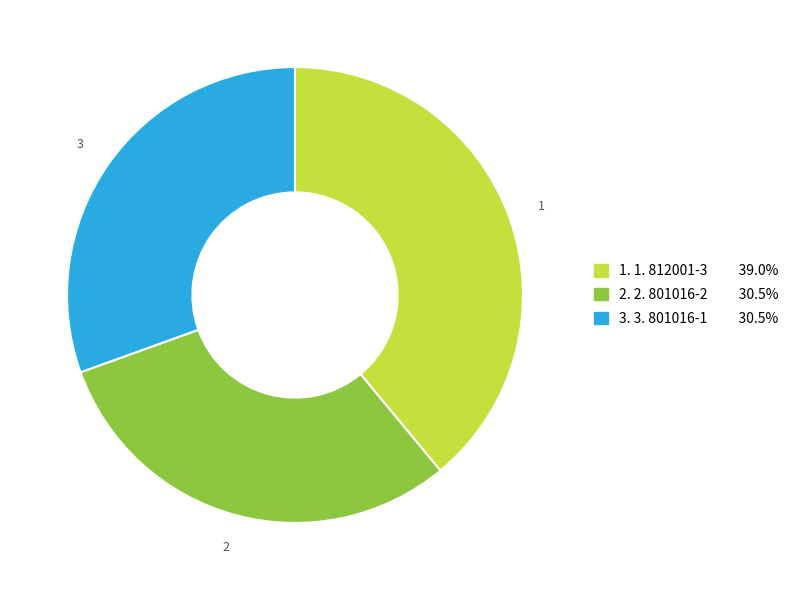

Count the number of slices in the pie.

3